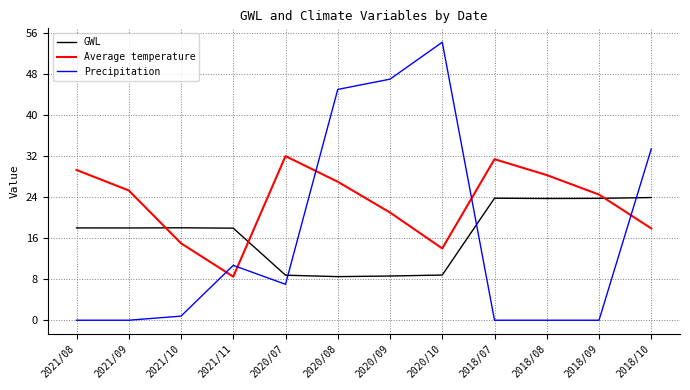

What is the total value across all series at 2018/08?

52.0